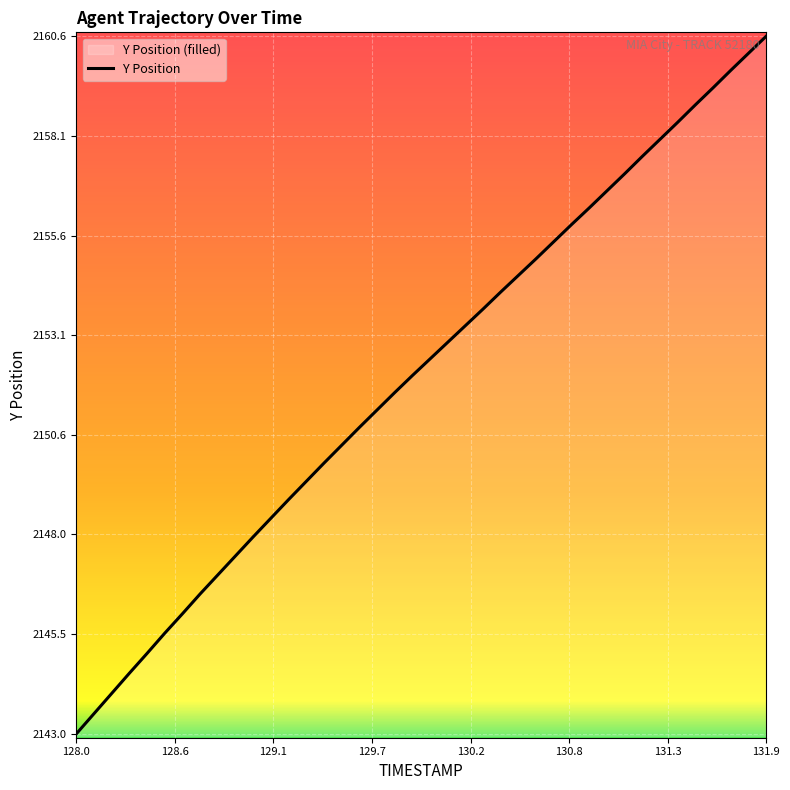

What is the greatest value displayed?

2160.6